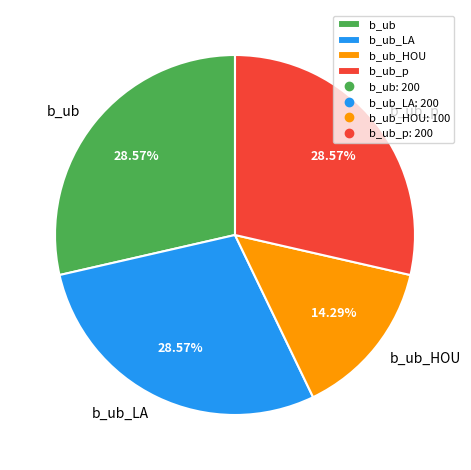

True or false: b_ub_HOU accounts for 8% of the total.

False